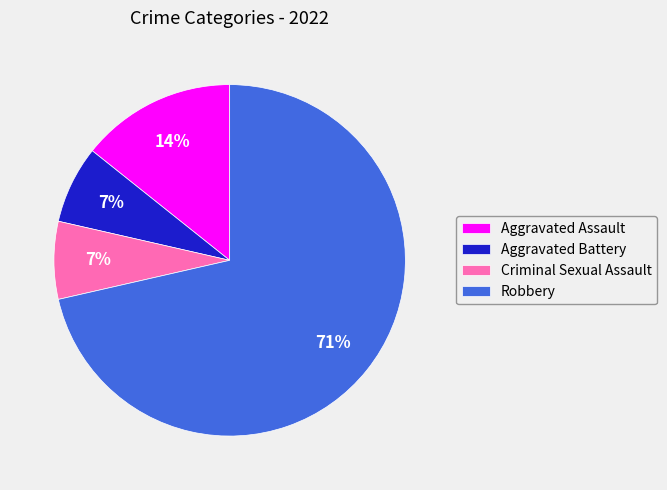

Is there a majority slice in this chart?

Yes